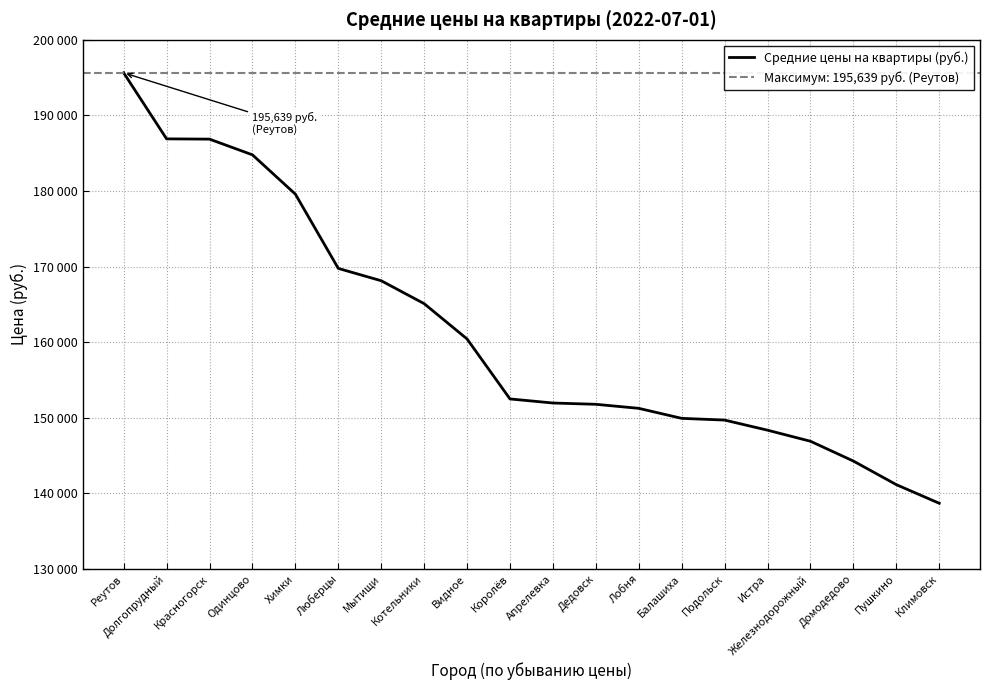

The value at Лобня is 91560. True or false?

False